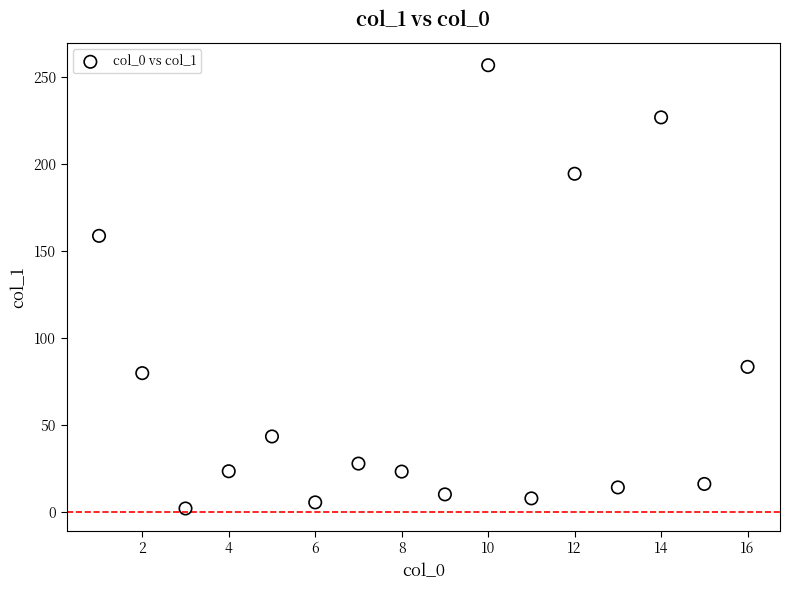

What is the range of X values (max minus min)?

15.0